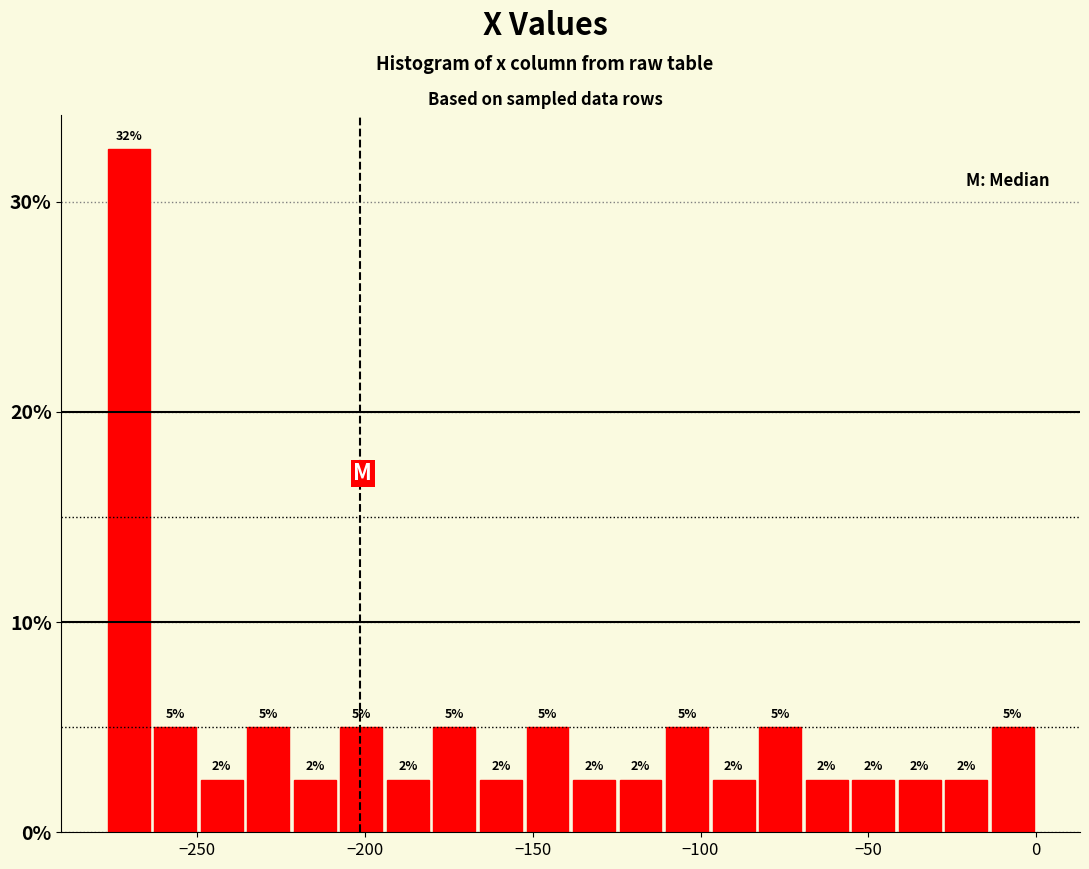

Around what value on the x-axis is the tallest bar? Give the approximate position of its centre, as read against the axis.

-270